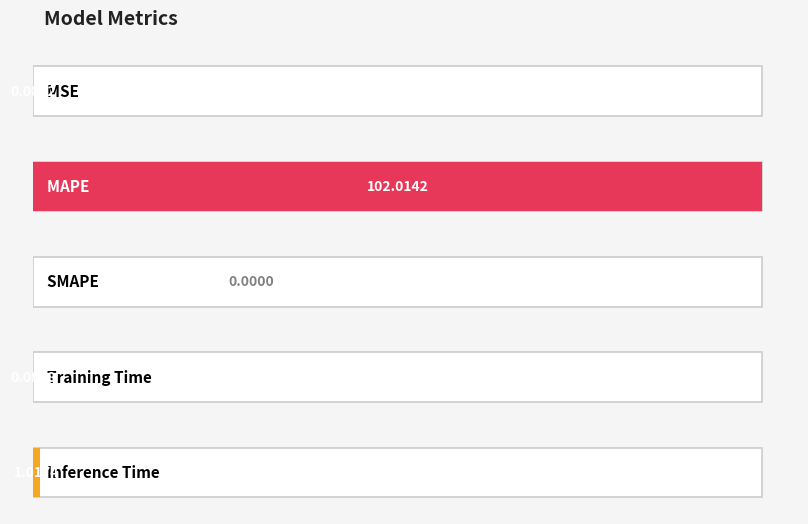

True or false: the data shows 0.0 at MSE.

True